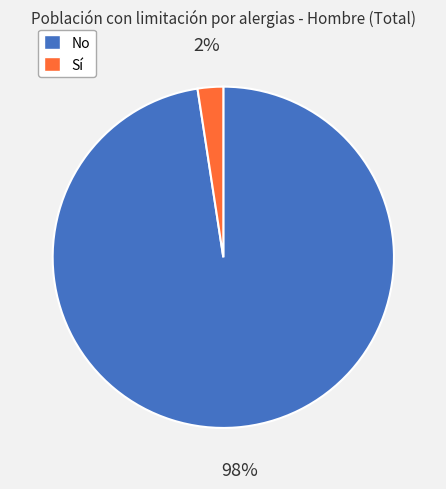

To the nearest percent, what is the combined percentage of Sí and No?

100%